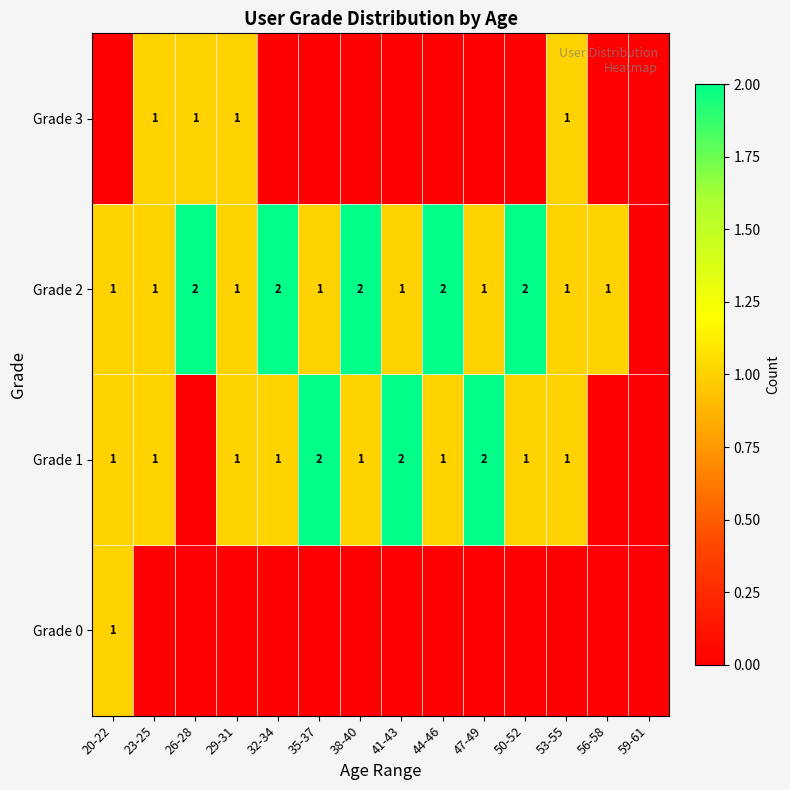

What is the difference between the Grade 2 values at 20-22 and 26-28?

1